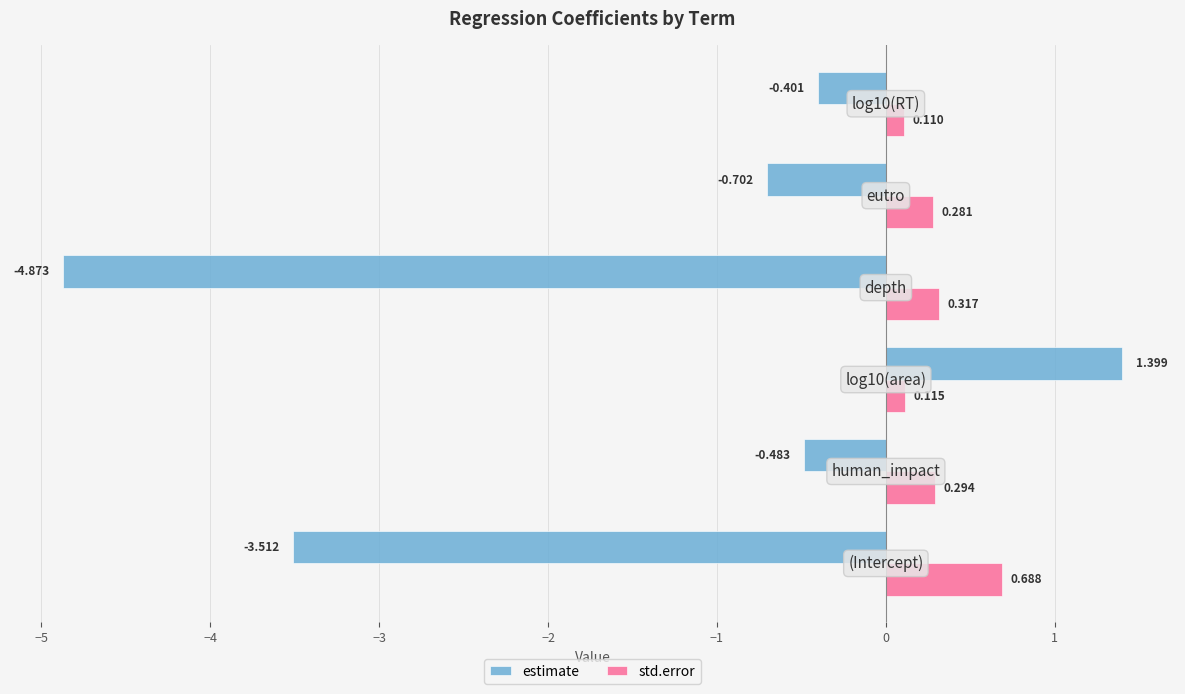

Rank the series by their average value, from lowest to highest.

estimate, std.error